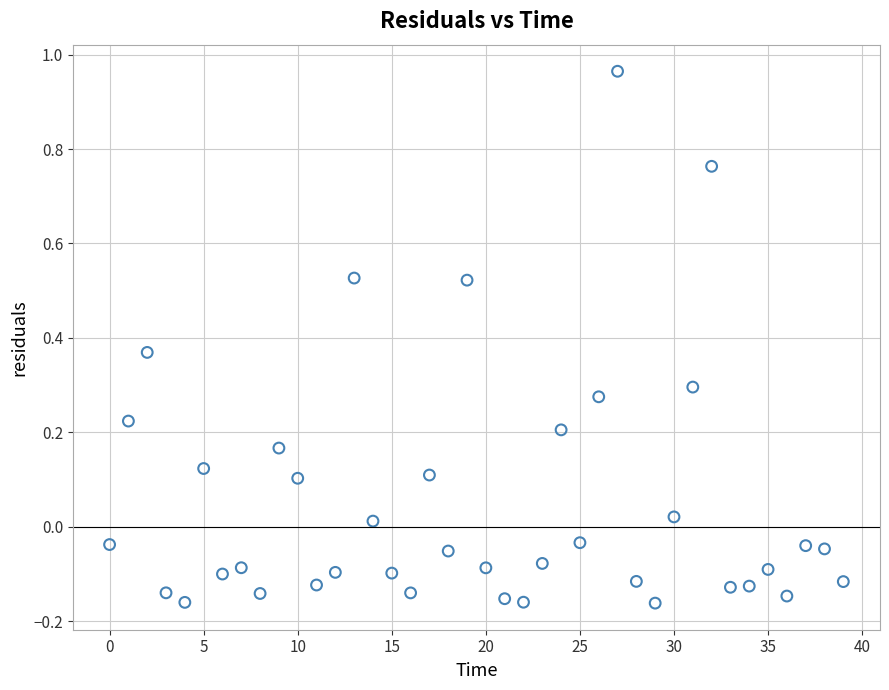

What is the range of Y values (max minus min)?

1.1